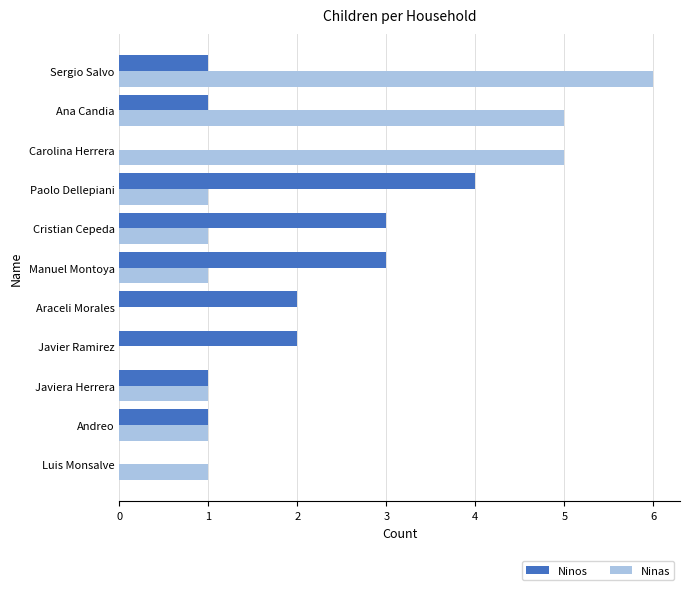

What are all the series names shown in the legend?

Ninos, Ninas